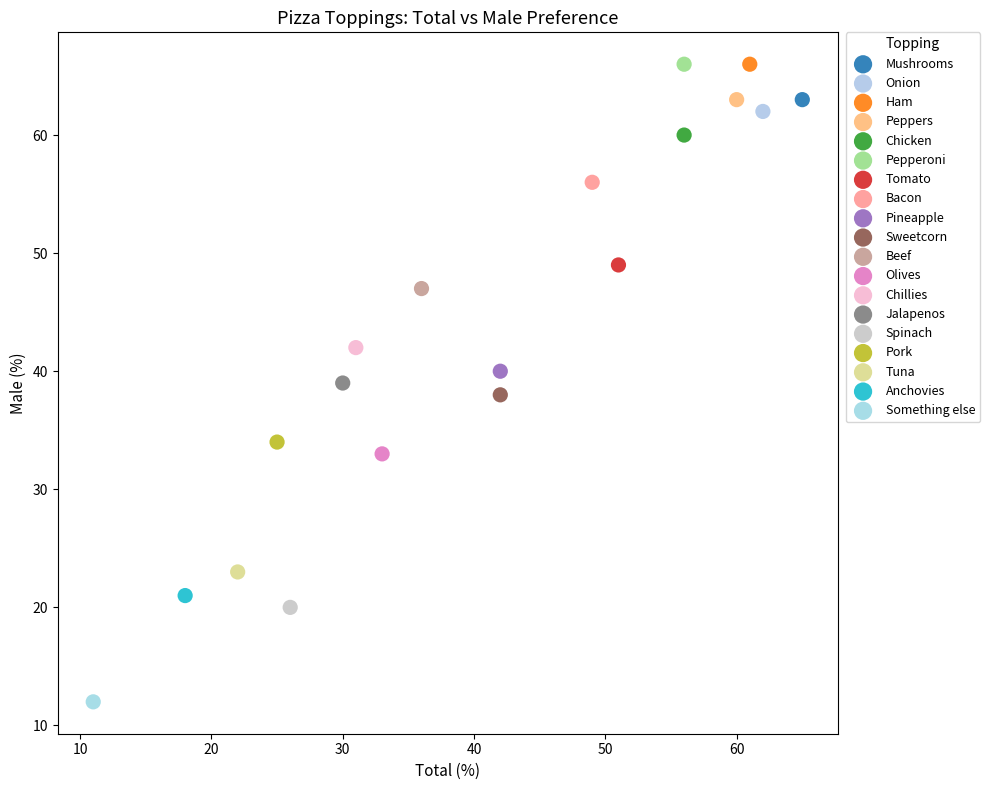

What are all the series names shown in the legend?

Mushrooms, Onion, Ham, Peppers, Chicken, Pepperoni, Tomato, Bacon, Pineapple, Sweetcorn, Beef, Olives, Chillies, Jalapenos, Spinach, Pork, Tuna, Anchovies, Something else